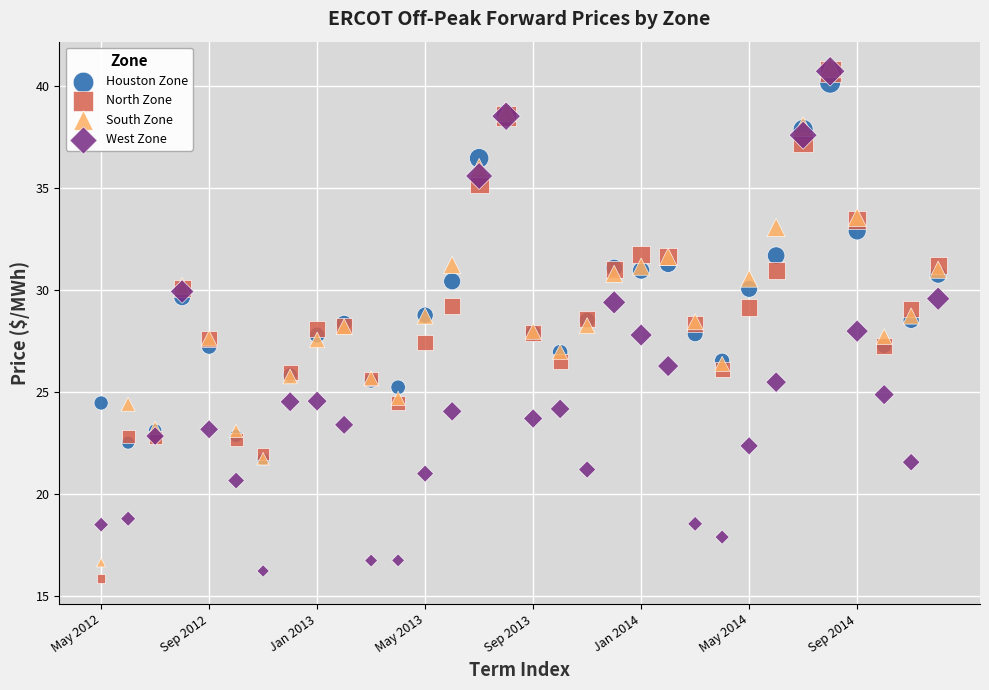

What are all the series names shown in the legend?

Houston Zone, North Zone, South Zone, West Zone